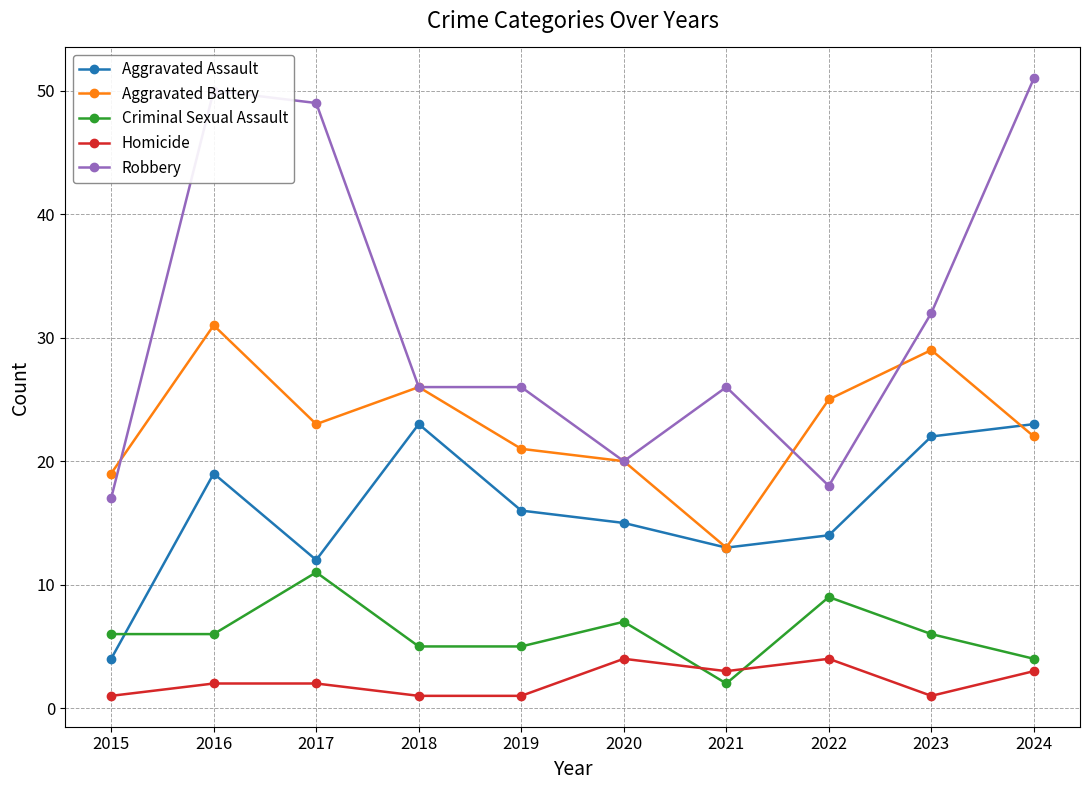

What is the difference between the Criminal Sexual Assault values at 2017 and 2016?

5